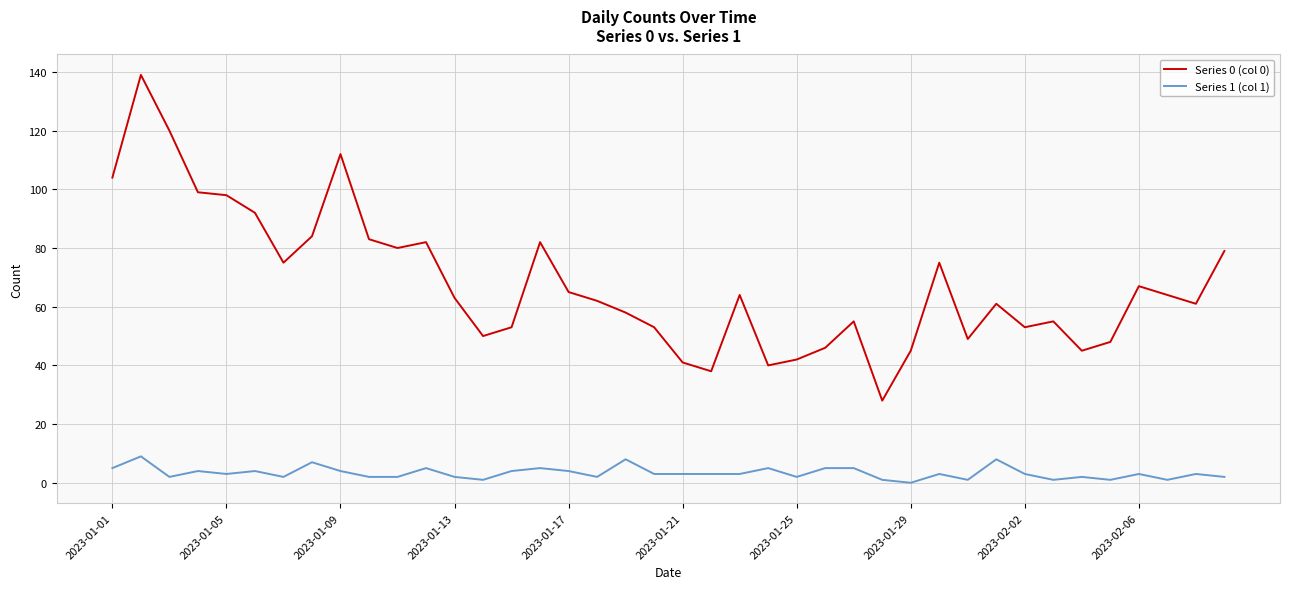

Which series has the widest spread of values?

Series 0 (col 0)